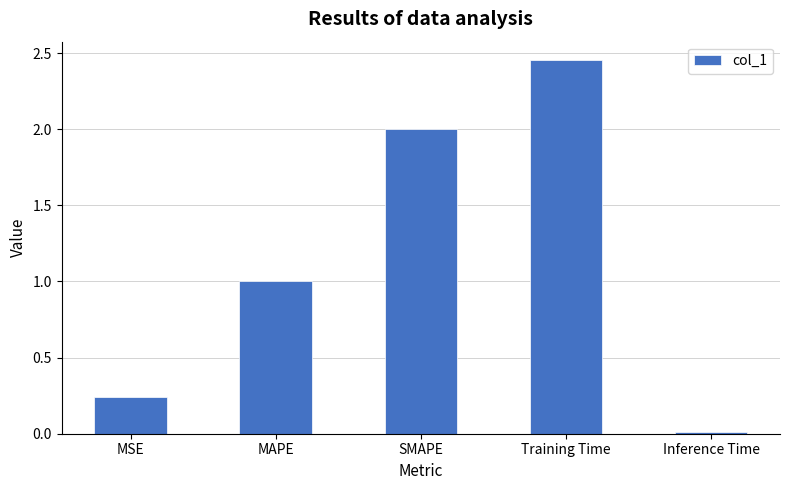

What position from the left is Inference Time?

5